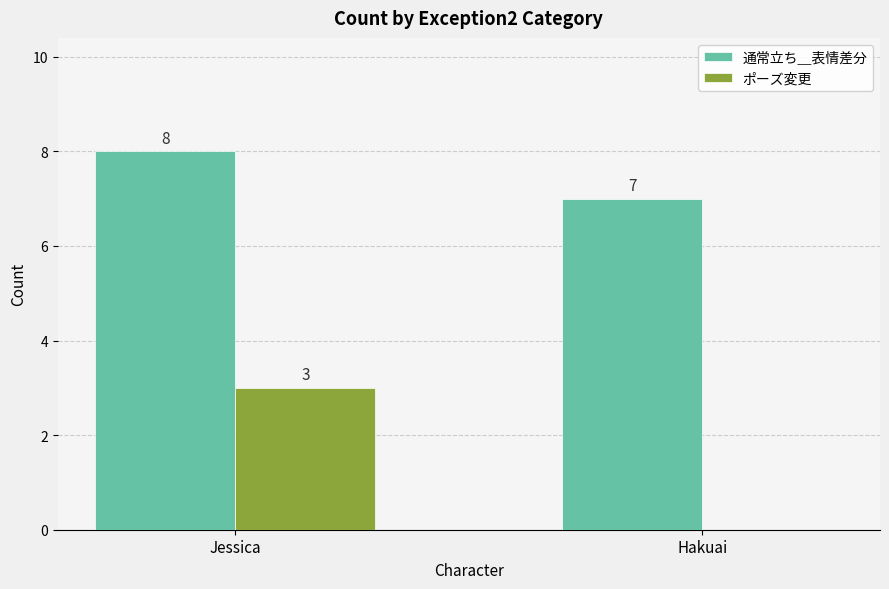

What is the sum of all 通常立ち＿表情差分 values?

15